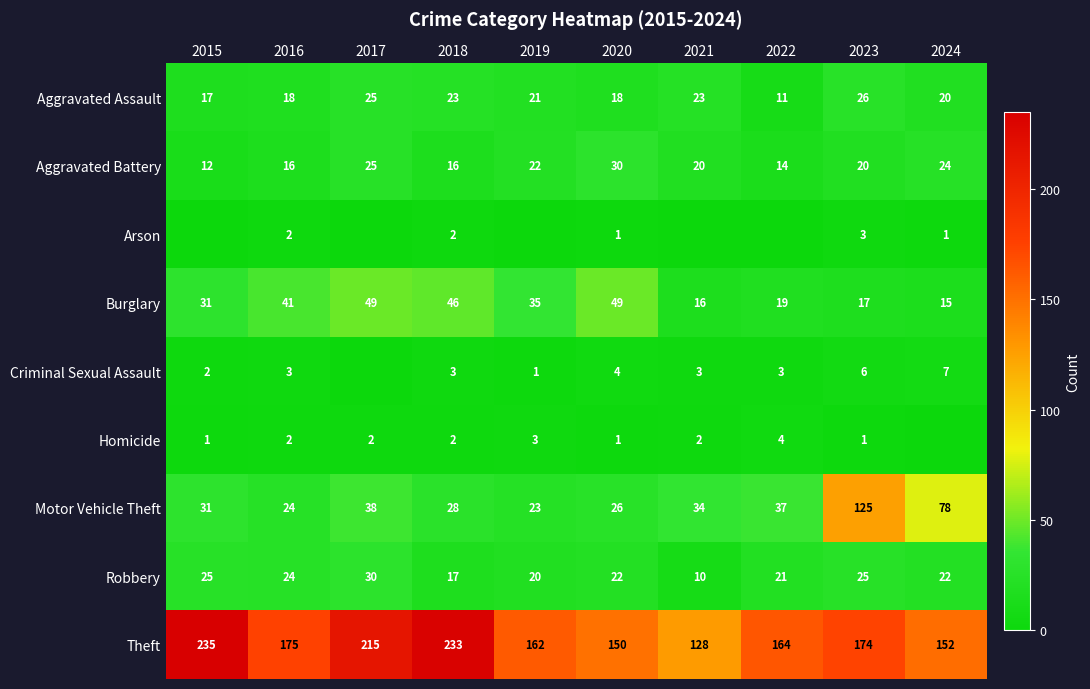

The Aggravated Battery series shows 22 at 2019. True or false?

True